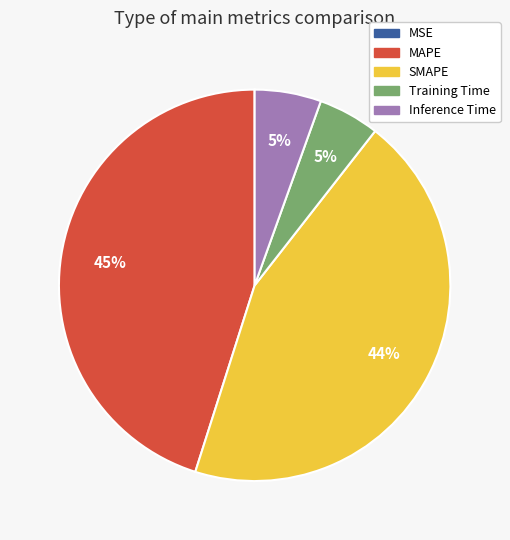

Is the sum of Training Time and Inference Time greater than half?

No